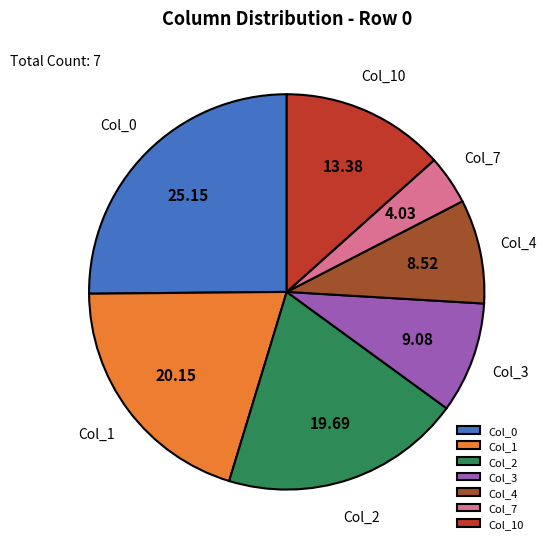

Do Col_3 and Col_4 together represent more than half of the pie?

No